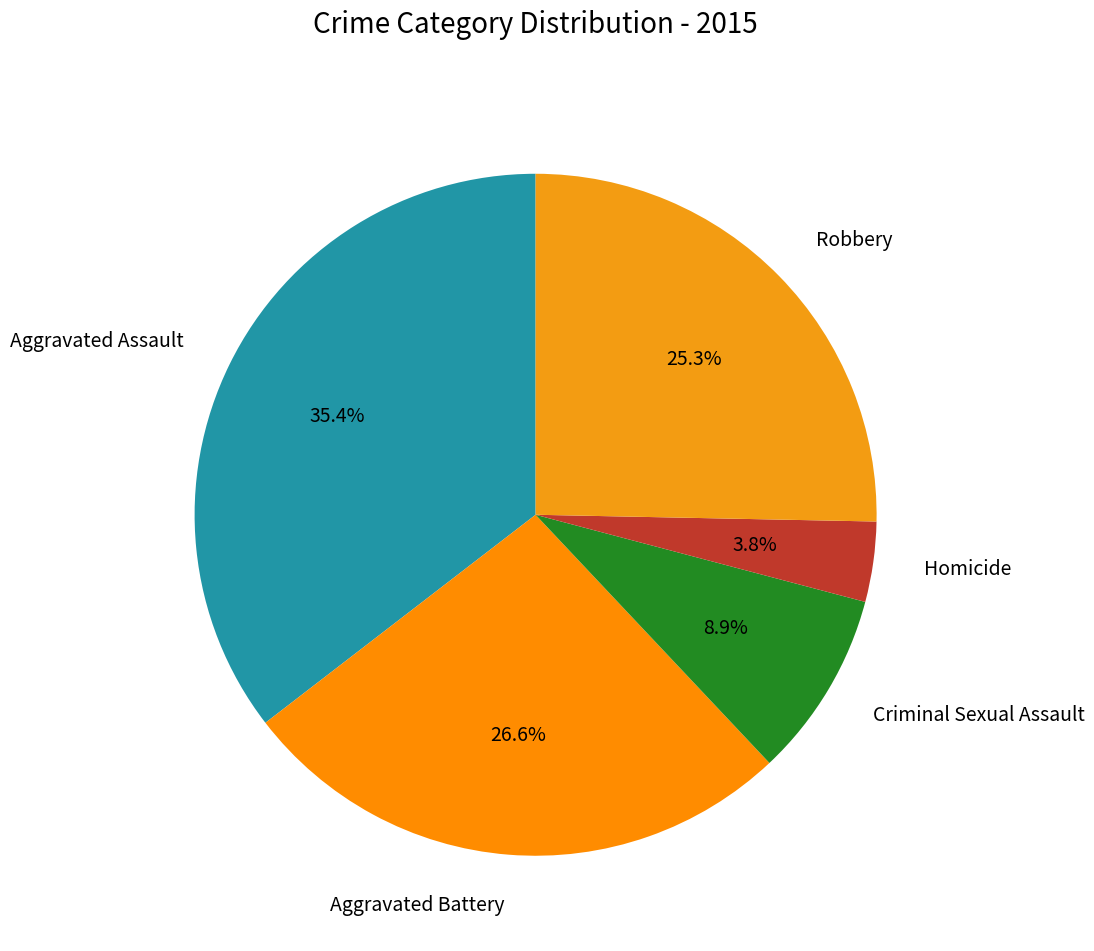

Between Aggravated Battery and Robbery, which is larger?

Aggravated Battery